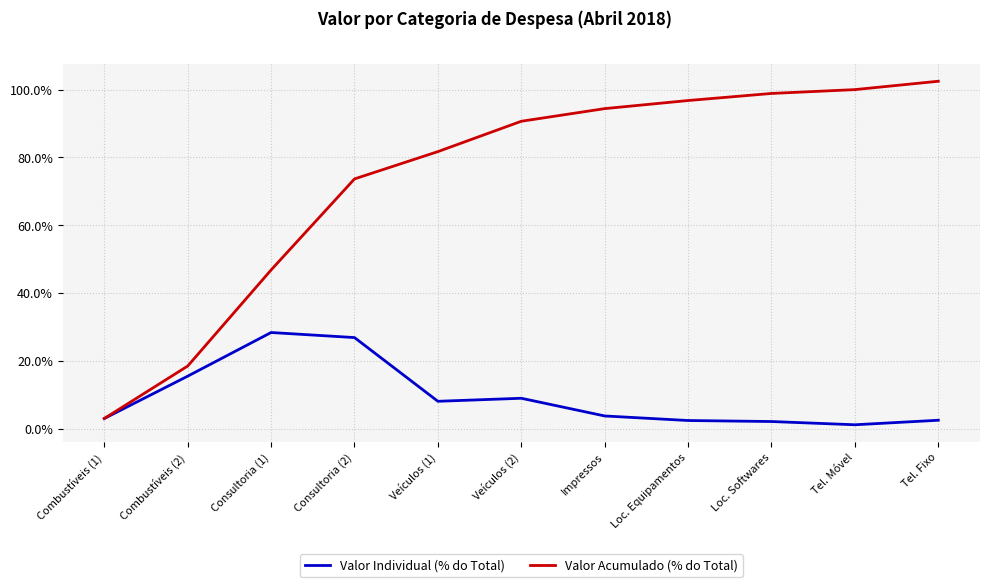

Is the value of Valor Acumulado (% do Total) at Veículos (2) greater than the value of Valor Individual (% do Total) at Tel. Móvel?

Yes